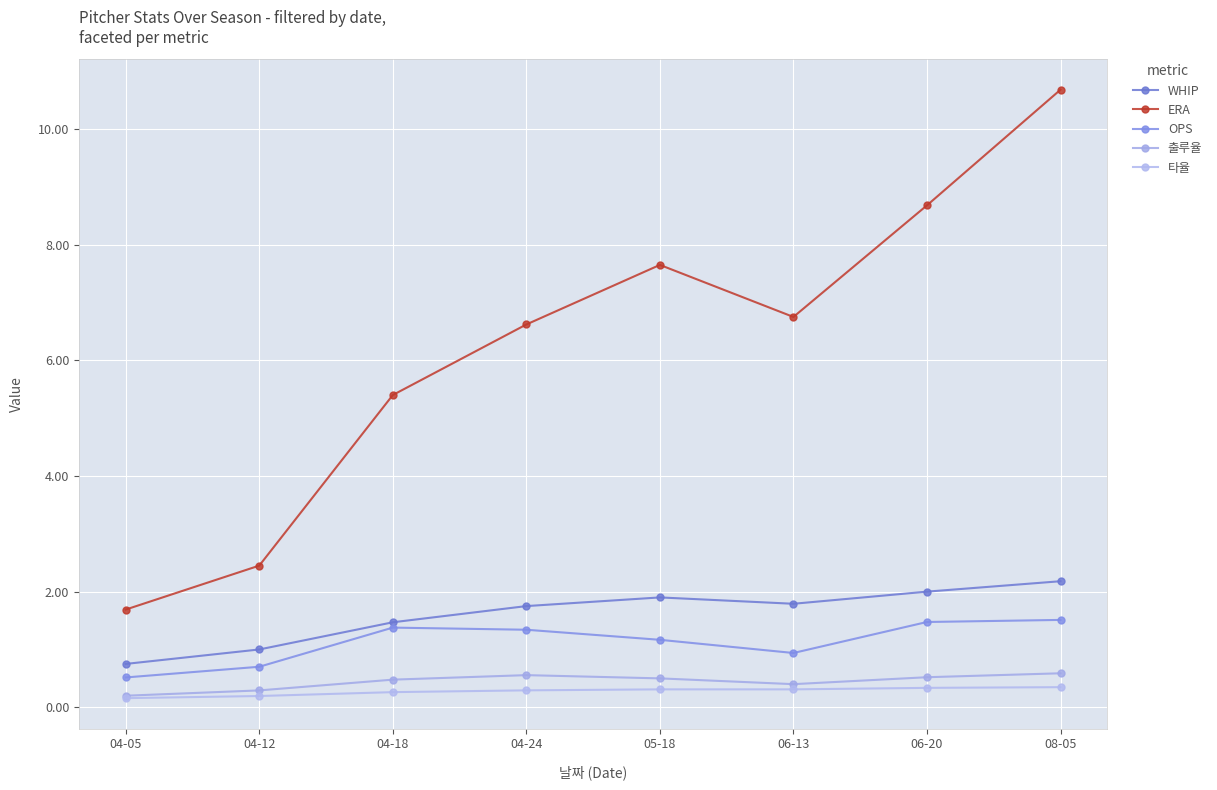

Where is ERA nearest to the value 6?

04-18